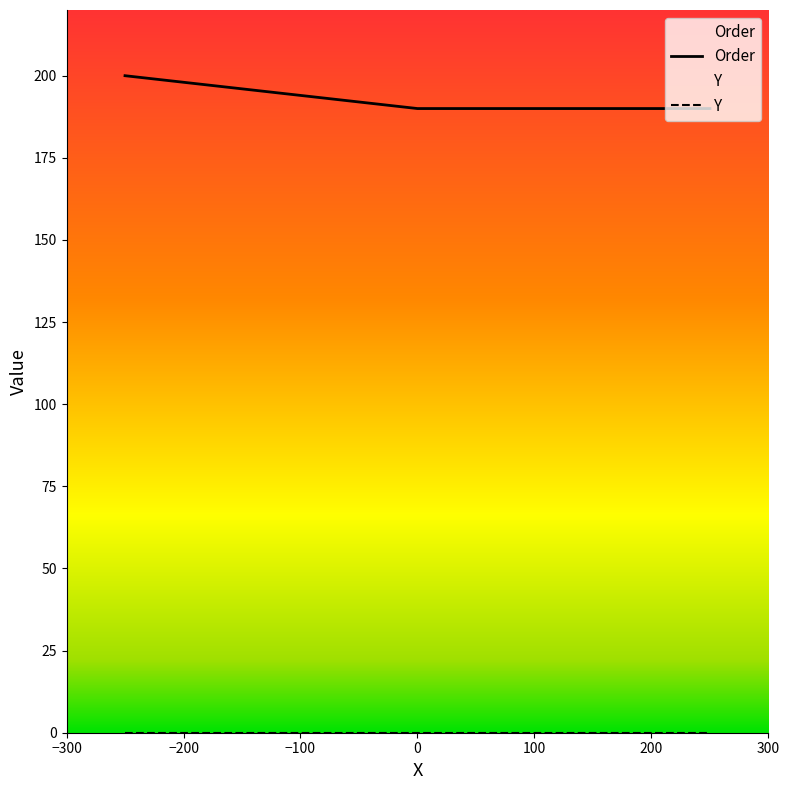

How many data points are above 190?

1